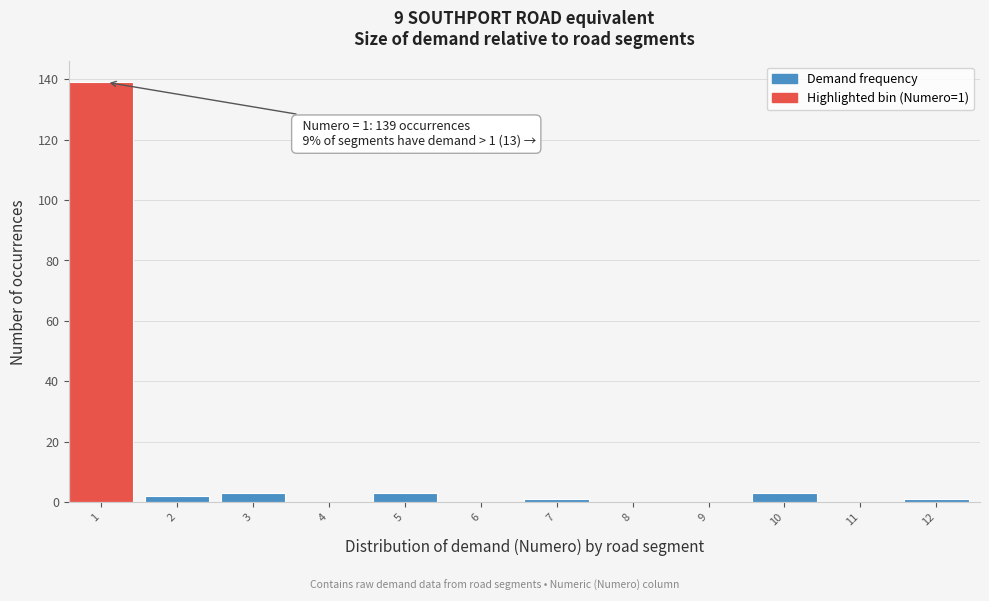

Reading left to right, what are all the values shown in this chart?

1=139	2=2	3=3	4=0	5=3	6=0	7=1	8=0	9=0	10=3	11=0	12=1